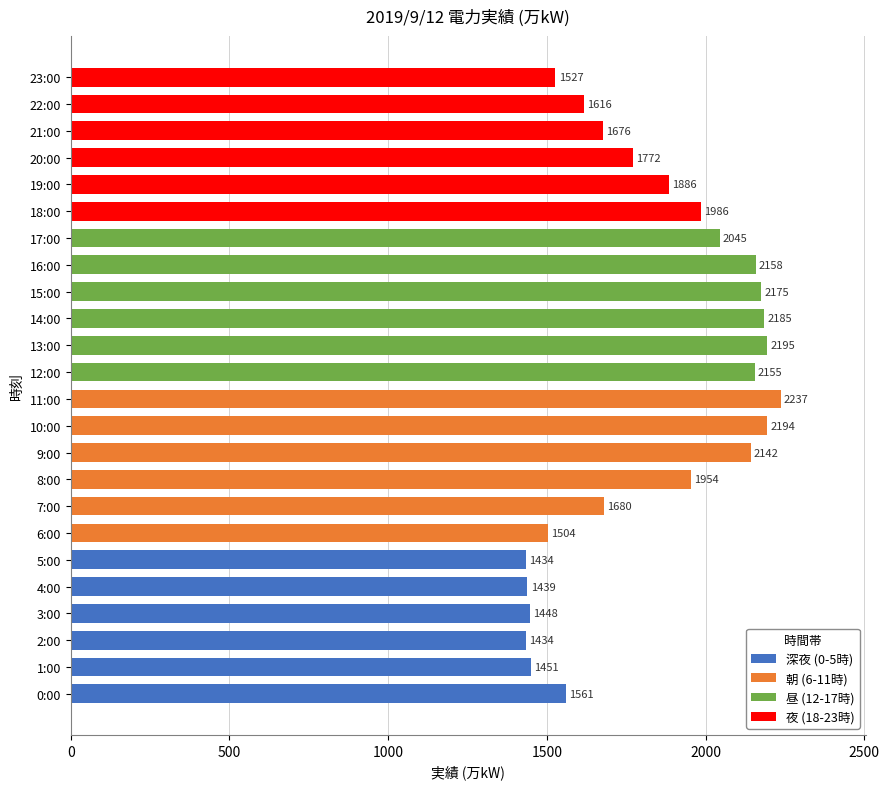

Count the number of categories in the chart.

24